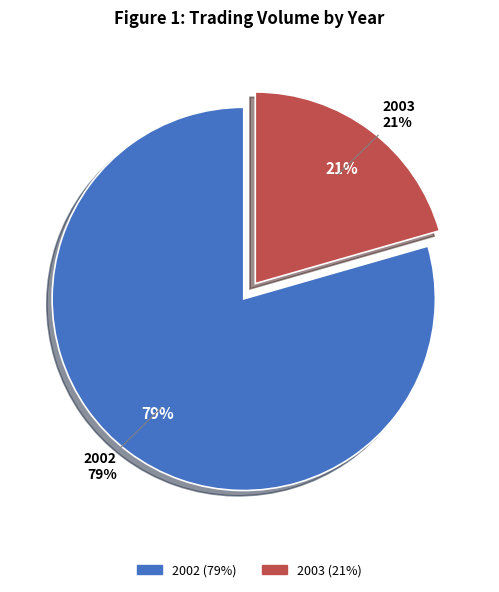

Does 2002-10 account for over 50% of the chart?

No